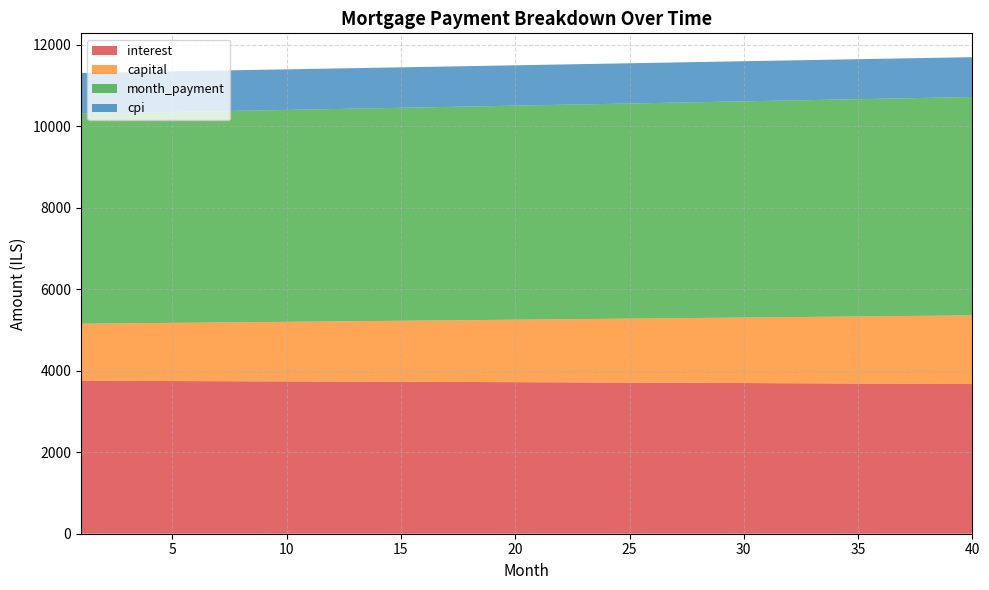

Reading right to left, list all the values displayed in this chart.

interest: 3674.0	3676.6	3679.2	3681.7	3684.3	3686.8	3689.2	3691.6	3694.0	3696.4	3698.7	3701.1	3703.3	3705.6	3707.8	3710.0	3712.1	3714.3	3716.3	3718.4	3720.4	3722.5	3724.4	3726.4	3728.3	3730.2	3732.1	3733.9	3735.7	3737.5	3739.2	3740.9	3742.6	3744.3	3746.0	3747.6	3749.2	3750.7	3752.2	3753.8
capital: 1686.0	1678.1	1670.1	1662.2	1654.4	1646.5	1638.7	1631.0	1623.3	1615.6	1607.9	1600.3	1592.8	1585.2	1577.7	1570.3	1562.8	1555.4	1548.1	1540.8	1533.5	1526.2	1519.0	1511.8	1504.7	1497.5	1490.4	1483.4	1476.4	1469.4	1462.4	1455.5	1448.6	1441.8	1435.0	1428.2	1421.4	1414.7	1408.0	1401.3
month_payment: 5360.0	5354.6	5349.3	5344.0	5338.6	5333.3	5328.0	5322.6	5317.3	5312.0	5306.7	5301.4	5296.1	5290.8	5285.5	5280.2	5275.0	5269.7	5264.4	5259.2	5253.9	5248.7	5243.4	5238.2	5233.0	5227.7	5222.5	5217.3	5212.1	5206.9	5201.7	5196.5	5191.3	5186.1	5180.9	5175.7	5170.6	5165.4	5160.2	5155.1
cpi: 978.0	978.7	979.4	980.1	980.8	981.5	982.2	982.8	983.5	984.1	984.7	985.3	986.0	986.6	987.2	987.8	988.3	988.9	989.5	990.0	990.6	991.1	991.7	992.2	992.7	993.2	993.7	994.2	994.7	995.2	995.7	996.1	996.6	997.0	997.5	997.9	998.4	998.8	999.2	999.6